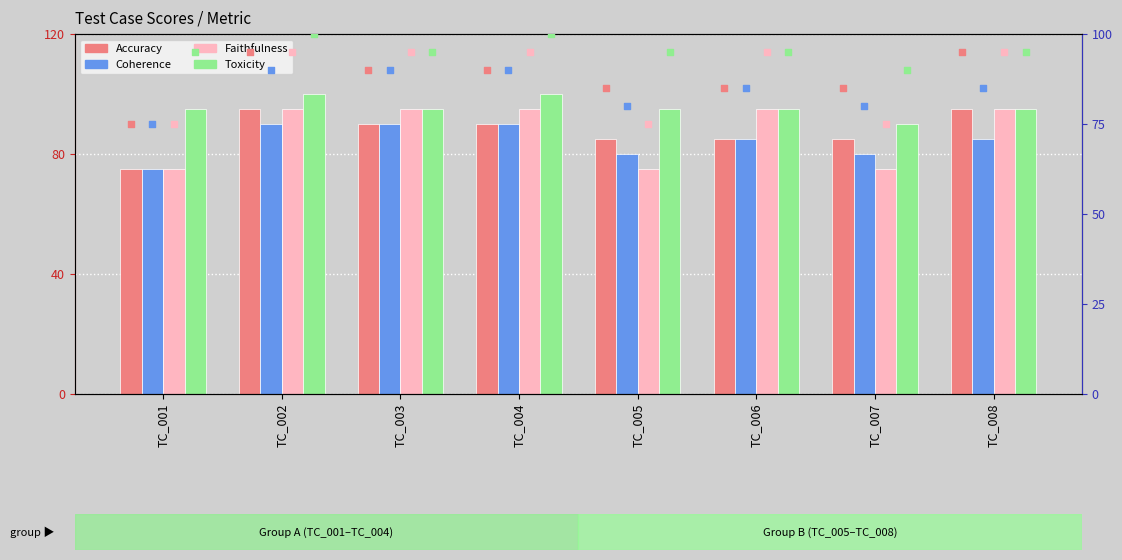

What are all the series names shown in the legend?

Accuracy, Coherence, Faithfulness, Toxicity